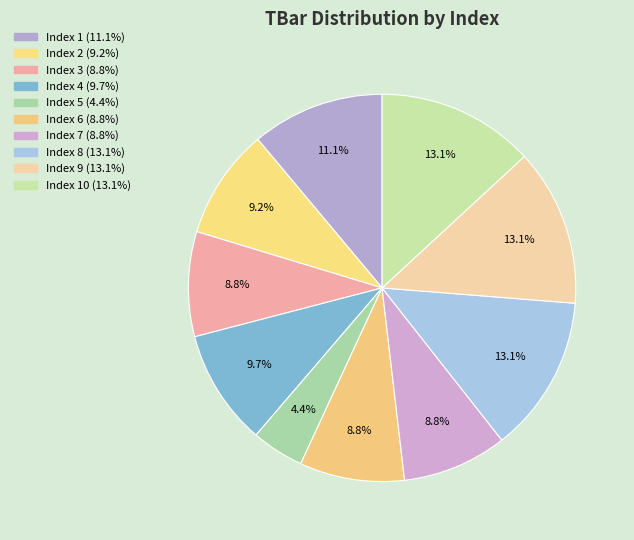

Is there any slice that represents more than half of the pie?

No